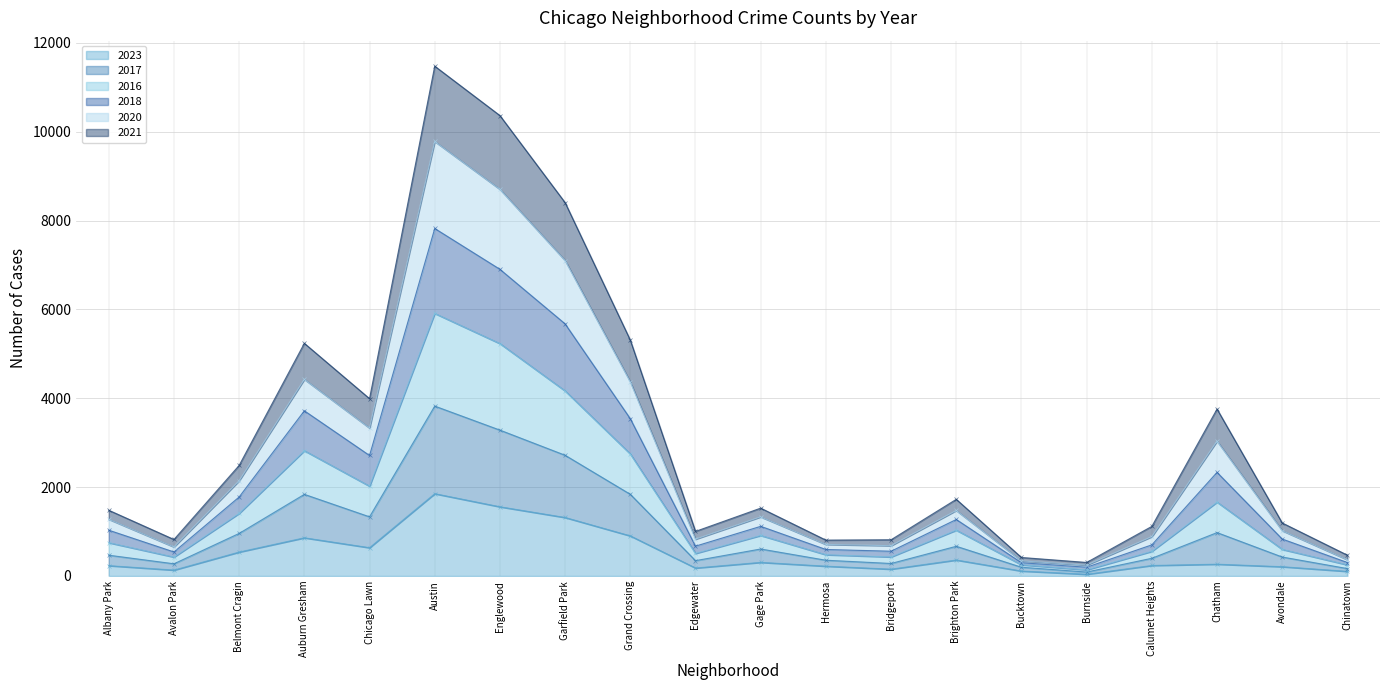

The 2017 series shows 175 at Burnside. True or false?

False